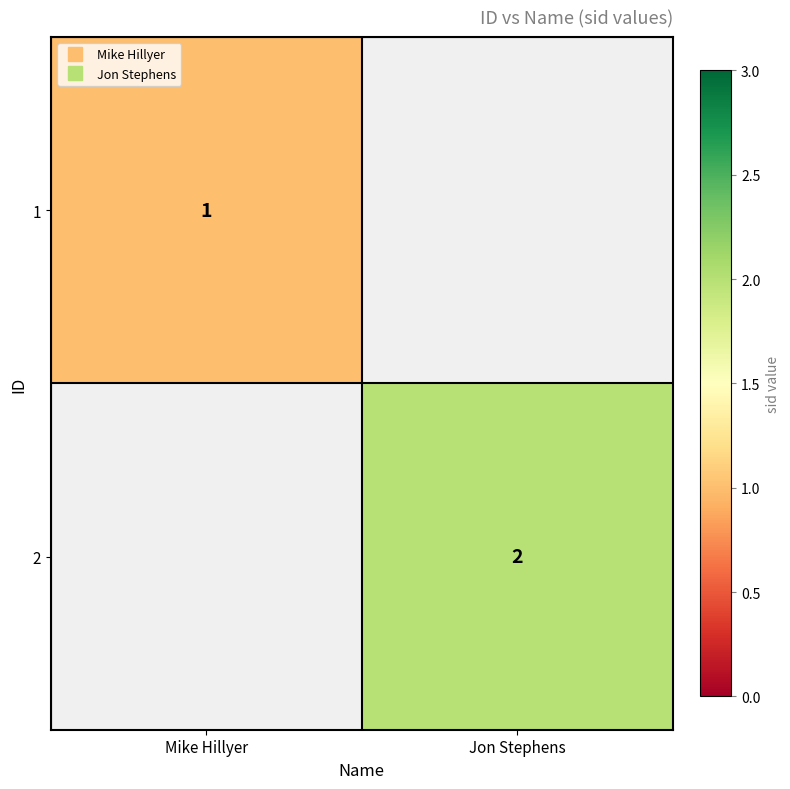

At how many categories does at least one series exceed 1?

1